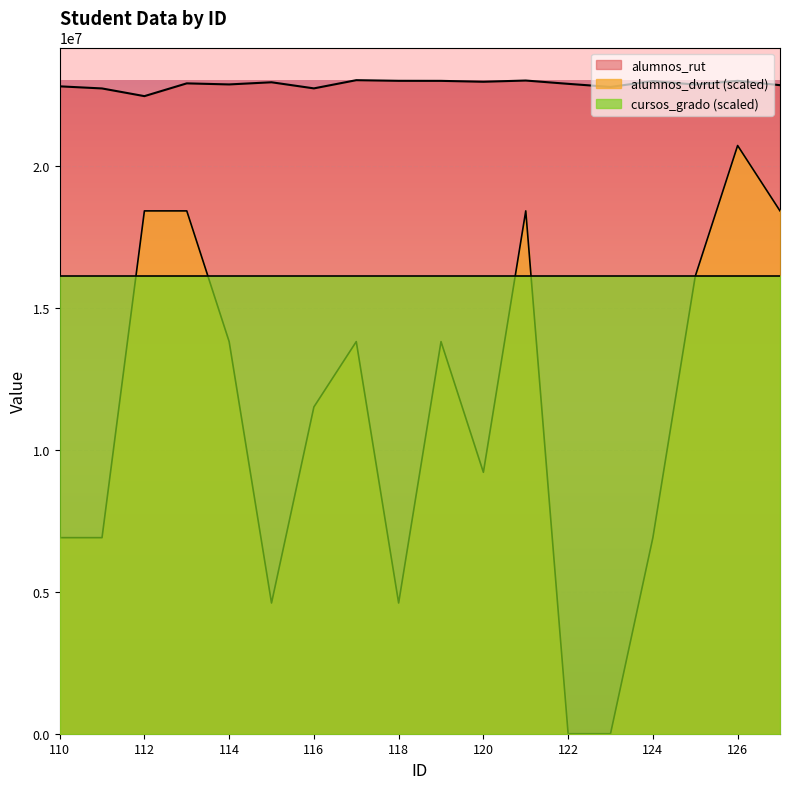

The alumnos_dvrut series shows 20734308.9 at 126. True or false?

True